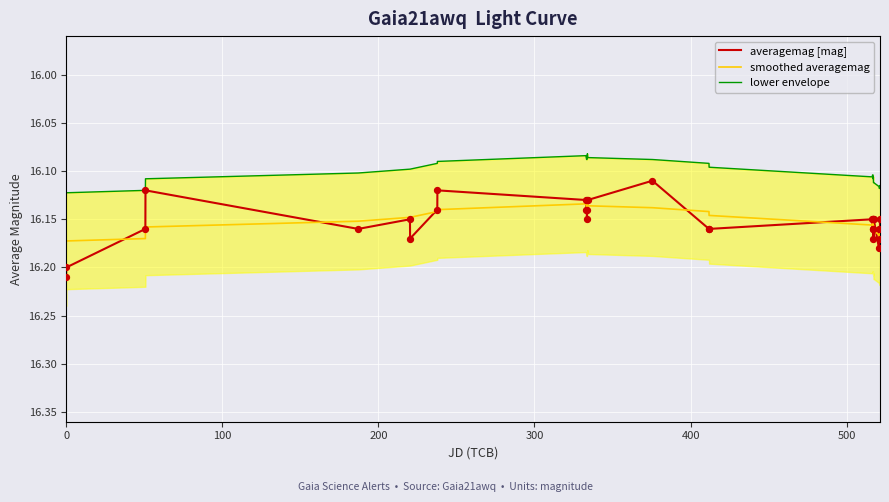

Which series reaches the maximum Y coordinate?

averagemag [mag]